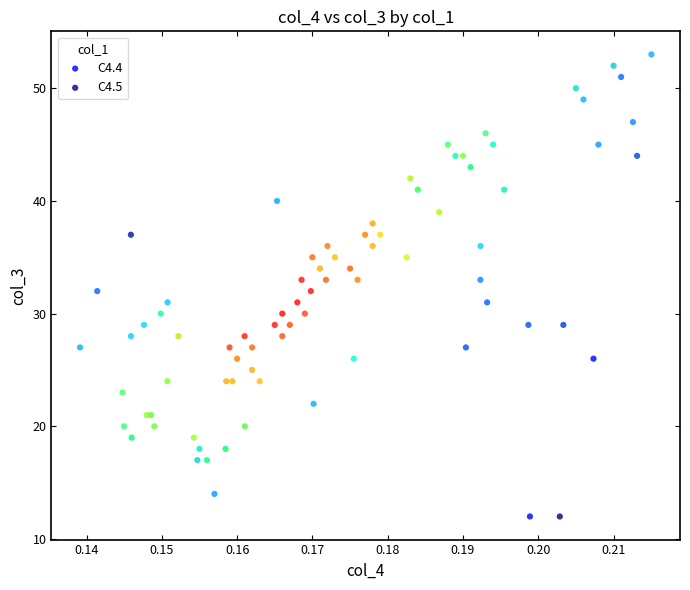

Which series has the largest Y range (max minus min)?

C4.4